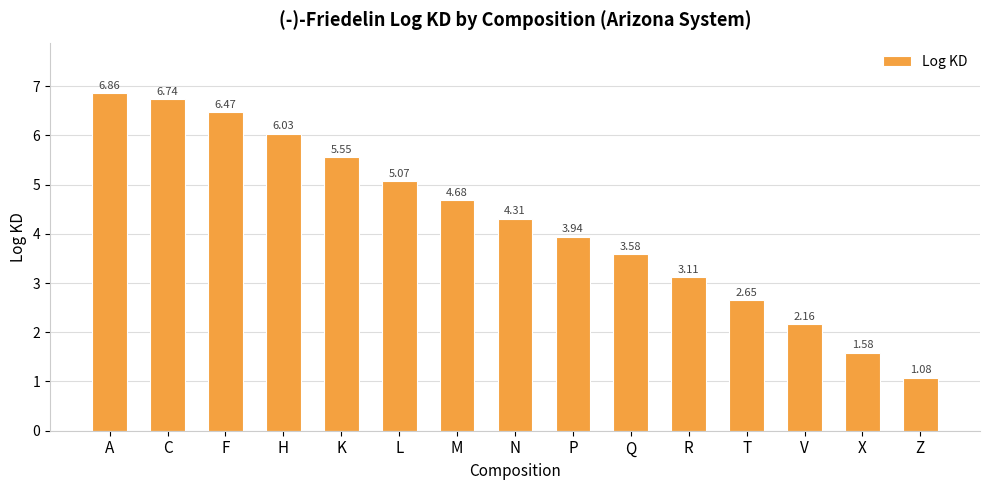

Rank the categories by value from highest to lowest.

A, C, F, H, K, L, M, N, P, Q, R, T, V, X, Z